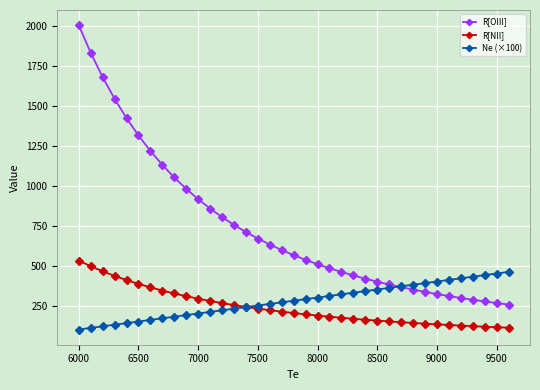

Which series has the largest total across all categories?

R[OIII]